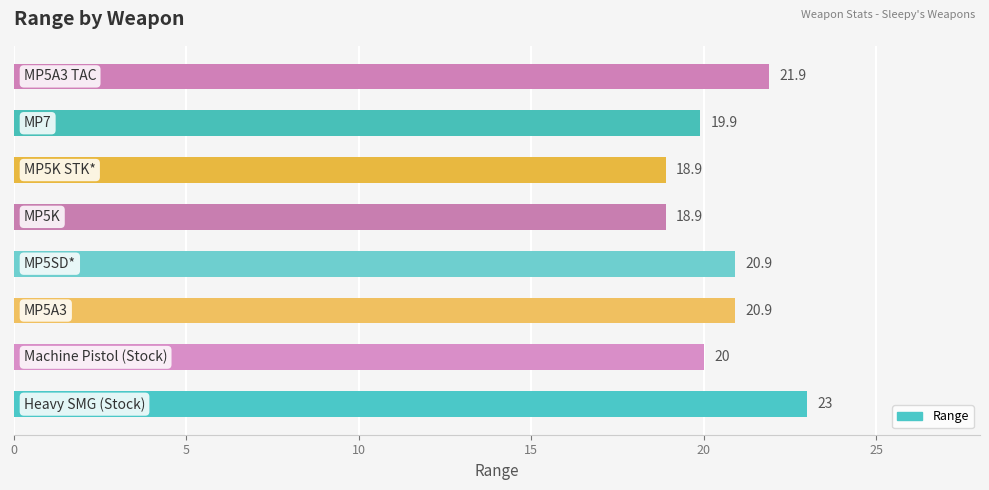

Reading top to bottom, what are all the values shown in this chart?

21.9	19.9	18.9	18.9	20.9	20.9	20.0	23.0